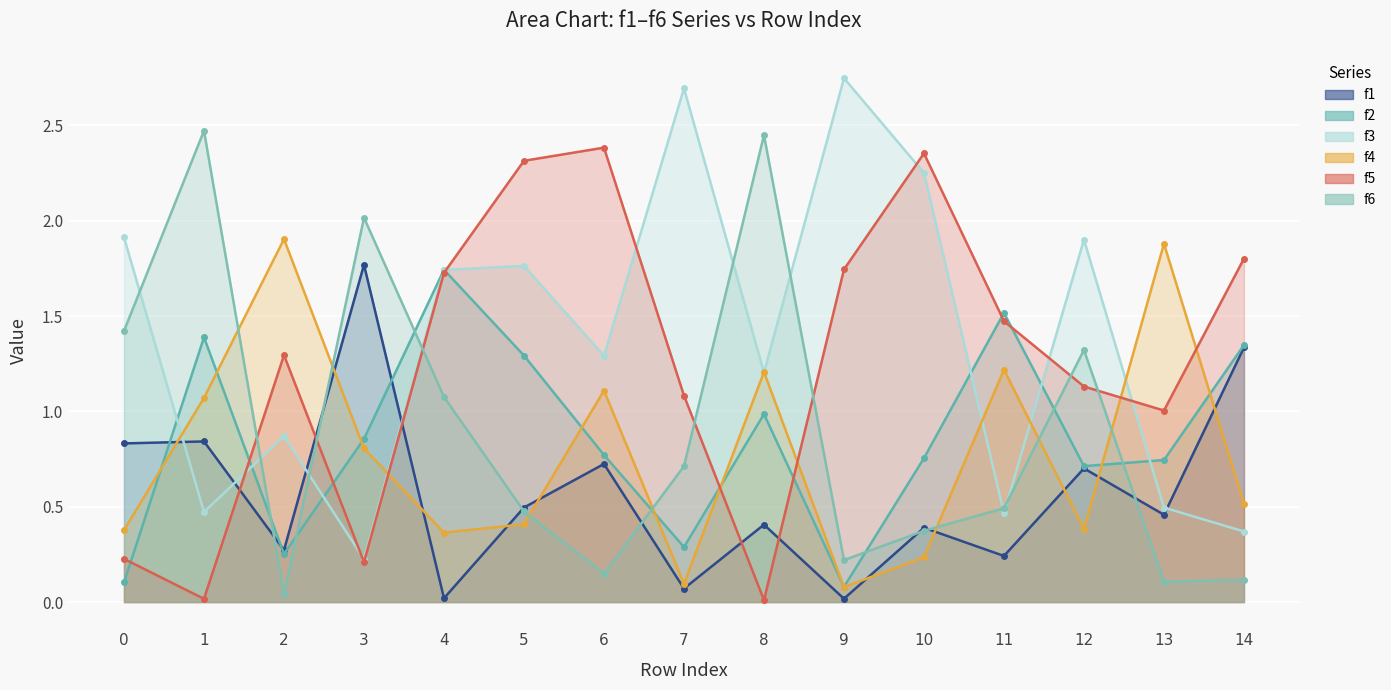

What is the difference between the highest and lowest values at 3?

1.8